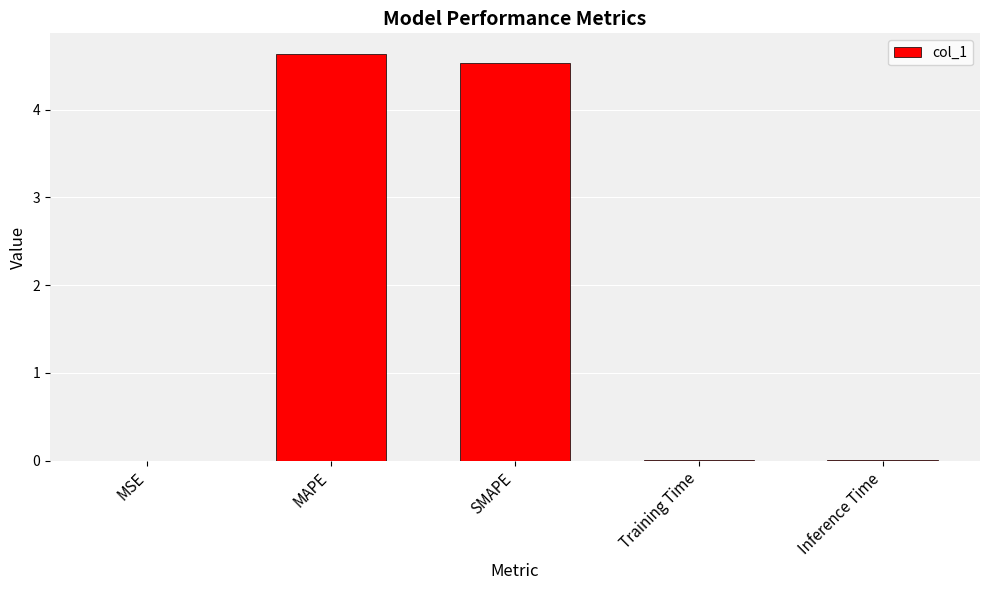

What is the sum of all values?

9.2